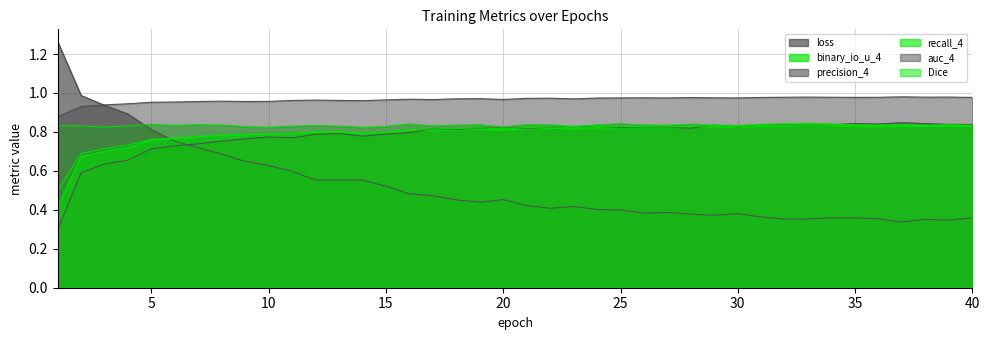

What is the smallest value displayed?

0.3